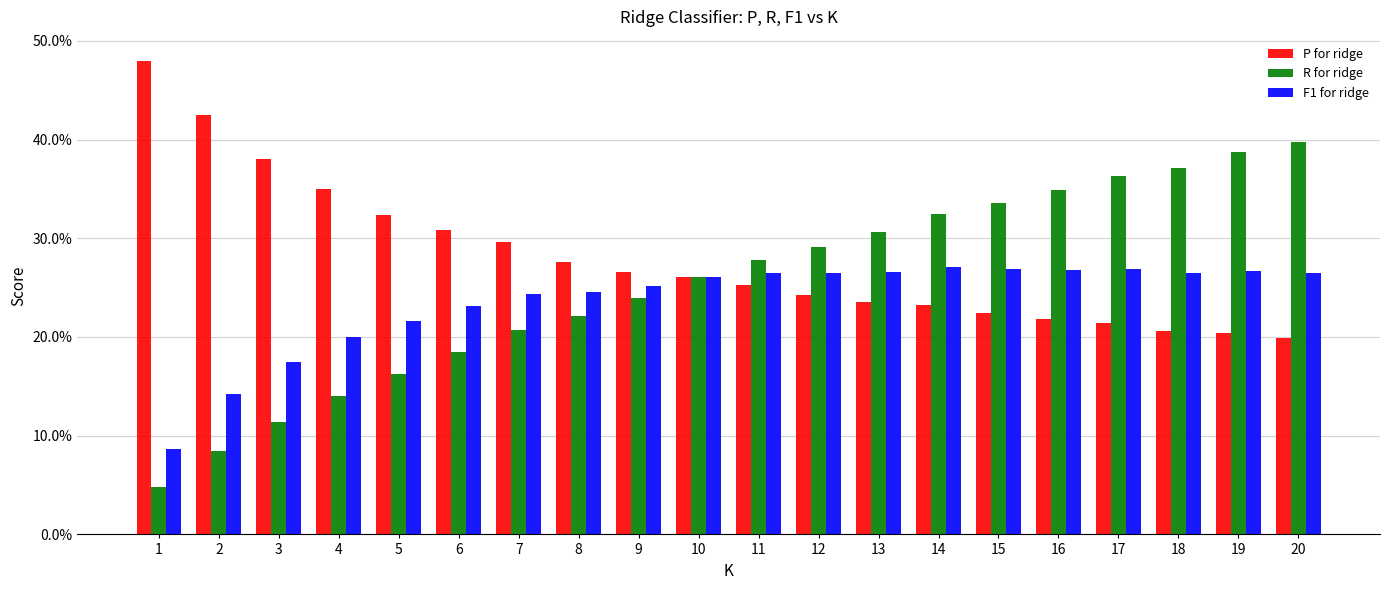

Does the chart contain stacked bars?

No